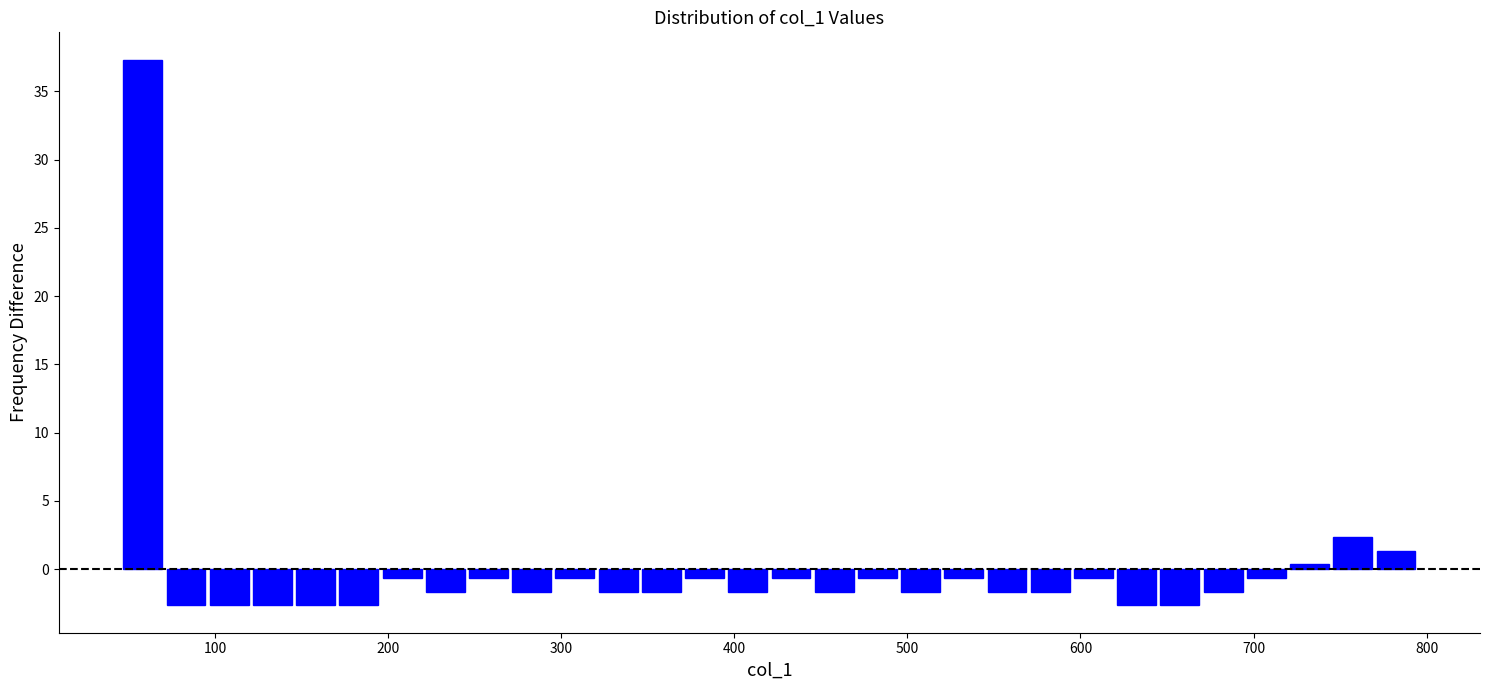

Around what value on the x-axis is the tallest bar? Give the approximate position of its centre, as read against the axis.

60